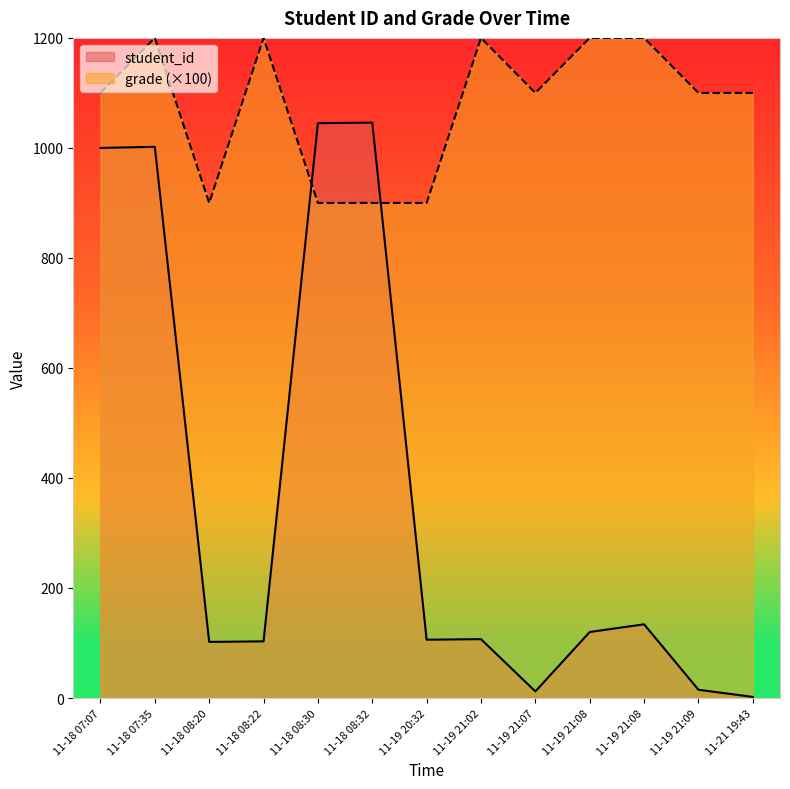

What is the total value across all series at 11-19 21:08?

1320